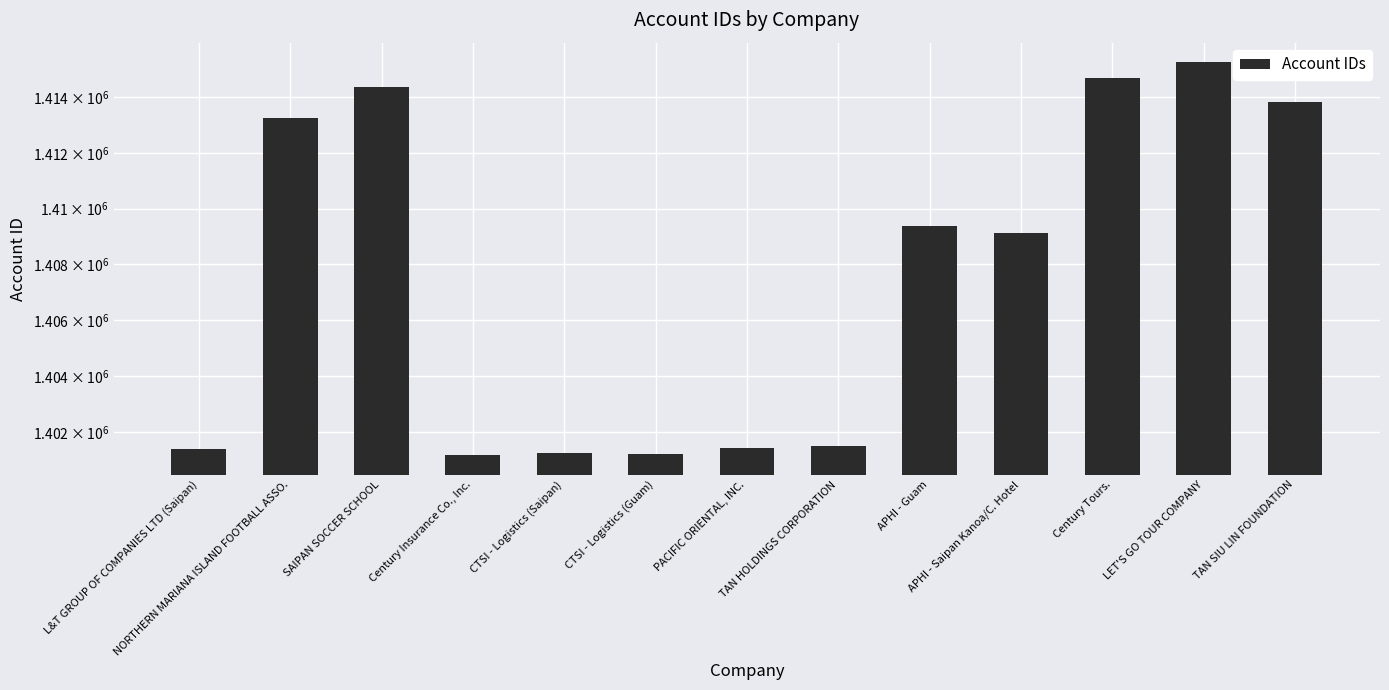

Reading right to left, extract all data points from this chart.

1413836	1415267	1414691	1409131	1409390	1401497	1401434	1401207	1401236	1401179	1414366	1413264	1401378